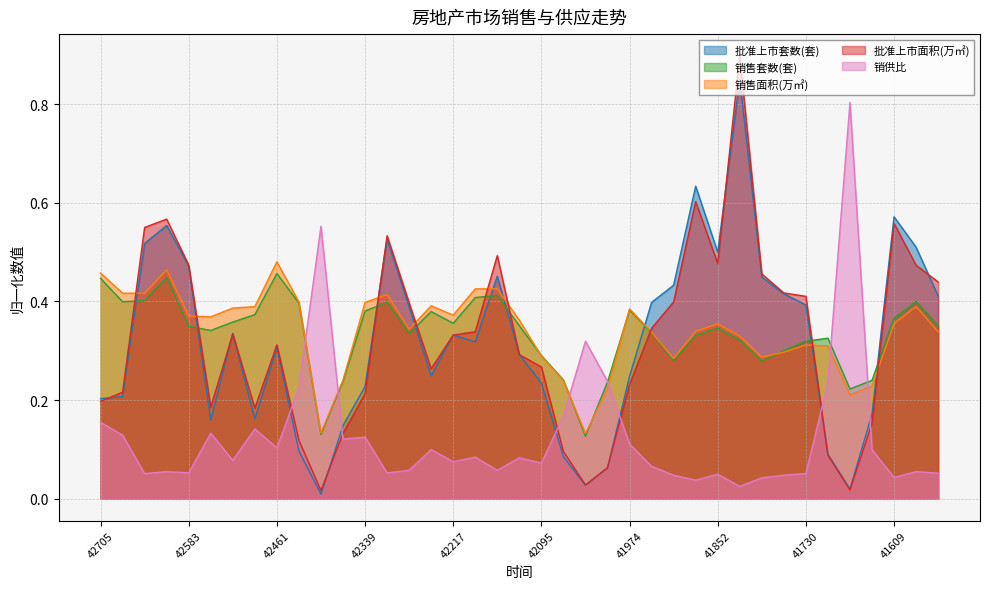

Reading left to right, list all the values displayed in this chart.

批准上市套数(套): 0.2	0.2	0.5	0.6	0.5	0.2	0.3	0.2	0.3	0.1	0.0	0.1	0.2	0.5	0.4	0.2	0.3	0.3	0.5	0.3	0.2	0.1	0.0	0.1	0.2	0.4	0.4	0.6	0.5	0.9	0.4	0.4	0.4	0.1	0.0	0.2	0.6	0.5	0.4
销售套数(套): 0.4	0.4	0.4	0.4	0.3	0.3	0.4	0.4	0.5	0.4	0.1	0.2	0.4	0.4	0.3	0.4	0.4	0.4	0.4	0.4	0.3	0.2	0.1	0.2	0.4	0.3	0.3	0.3	0.3	0.3	0.3	0.3	0.3	0.3	0.2	0.2	0.4	0.4	0.4
销售面积(万㎡): 0.5	0.4	0.4	0.5	0.4	0.4	0.4	0.4	0.5	0.4	0.1	0.2	0.4	0.4	0.3	0.4	0.4	0.4	0.4	0.4	0.3	0.2	0.1	0.2	0.4	0.3	0.3	0.3	0.4	0.3	0.3	0.3	0.3	0.3	0.2	0.2	0.4	0.4	0.3
批准上市面积(万㎡): 0.2	0.2	0.6	0.6	0.5	0.2	0.3	0.2	0.3	0.1	0.0	0.1	0.2	0.5	0.4	0.3	0.3	0.3	0.5	0.3	0.3	0.1	0.0	0.1	0.2	0.3	0.4	0.6	0.5	0.9	0.5	0.4	0.4	0.1	0.0	0.2	0.6	0.5	0.4
销供比: 0.2	0.1	0.1	0.1	0.1	0.1	0.1	0.1	0.1	0.2	0.6	0.1	0.1	0.1	0.1	0.1	0.1	0.1	0.1	0.1	0.1	0.2	0.3	0.2	0.1	0.1	0.0	0.0	0.0	0.0	0.0	0.0	0.1	0.2	0.8	0.1	0.0	0.1	0.1